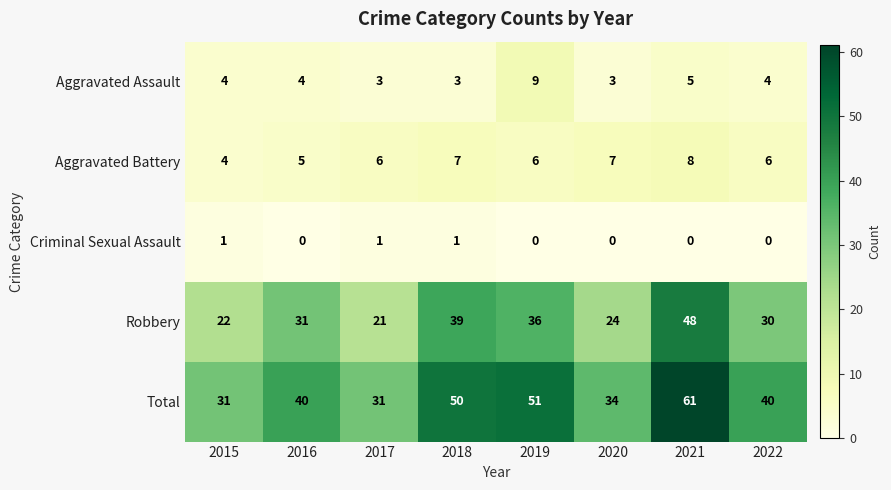

The Aggravated Battery series shows 5 at 2018. True or false?

False